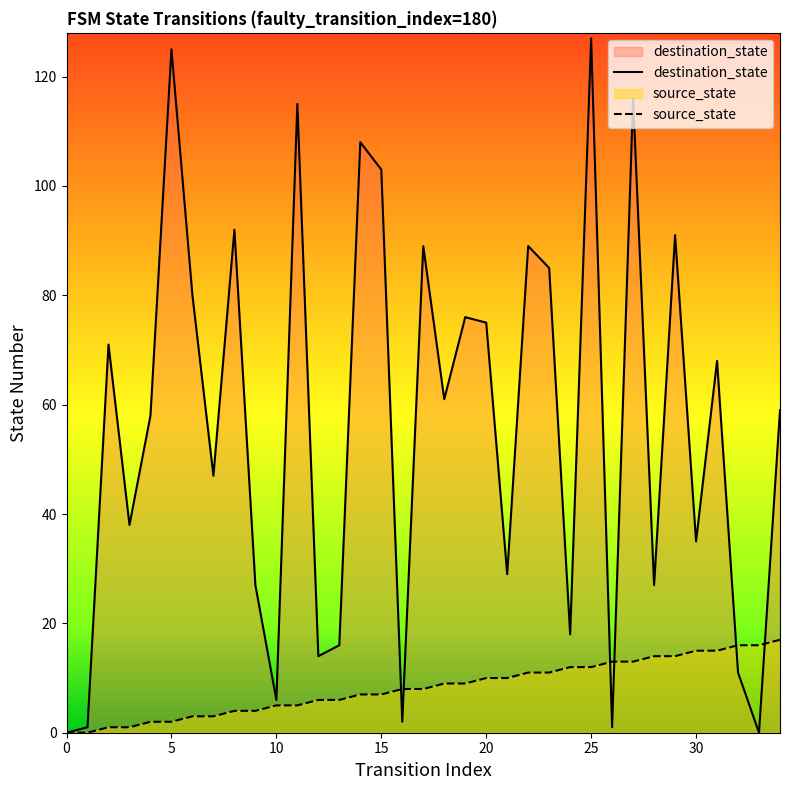

Which series has the widest spread of values?

destination_state